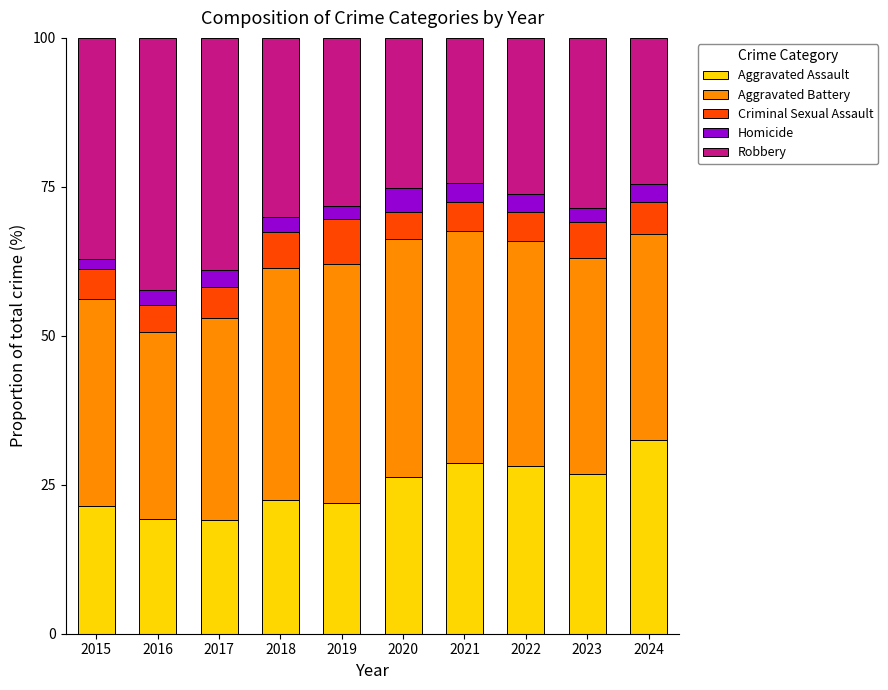

At which label does Aggravated Assault reach its peak?

2024